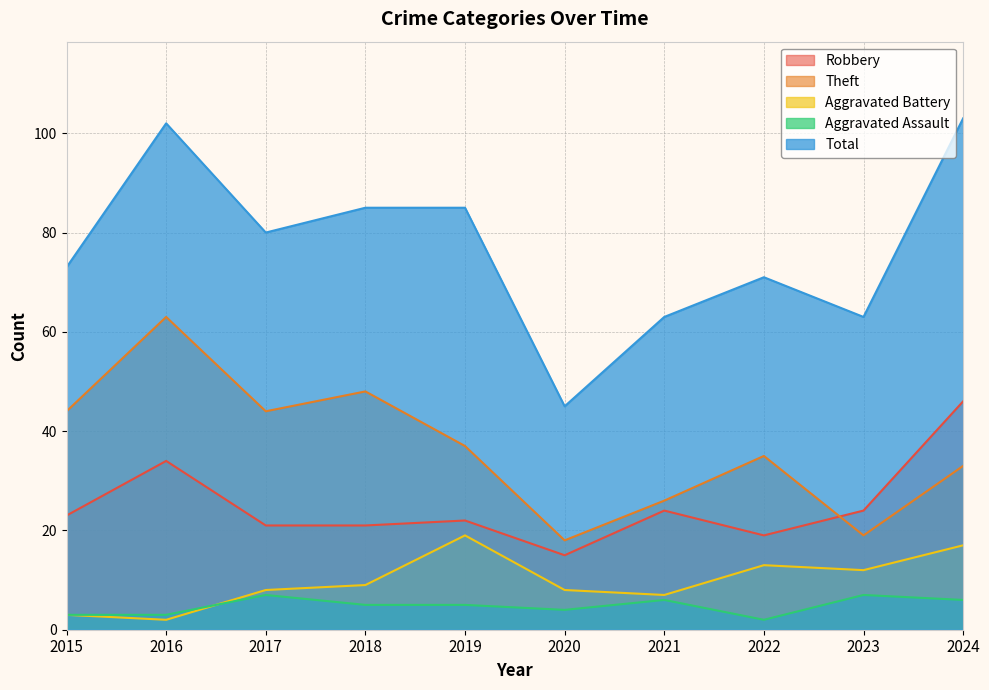

What is the value of the Total point at the 4th from the left?

85